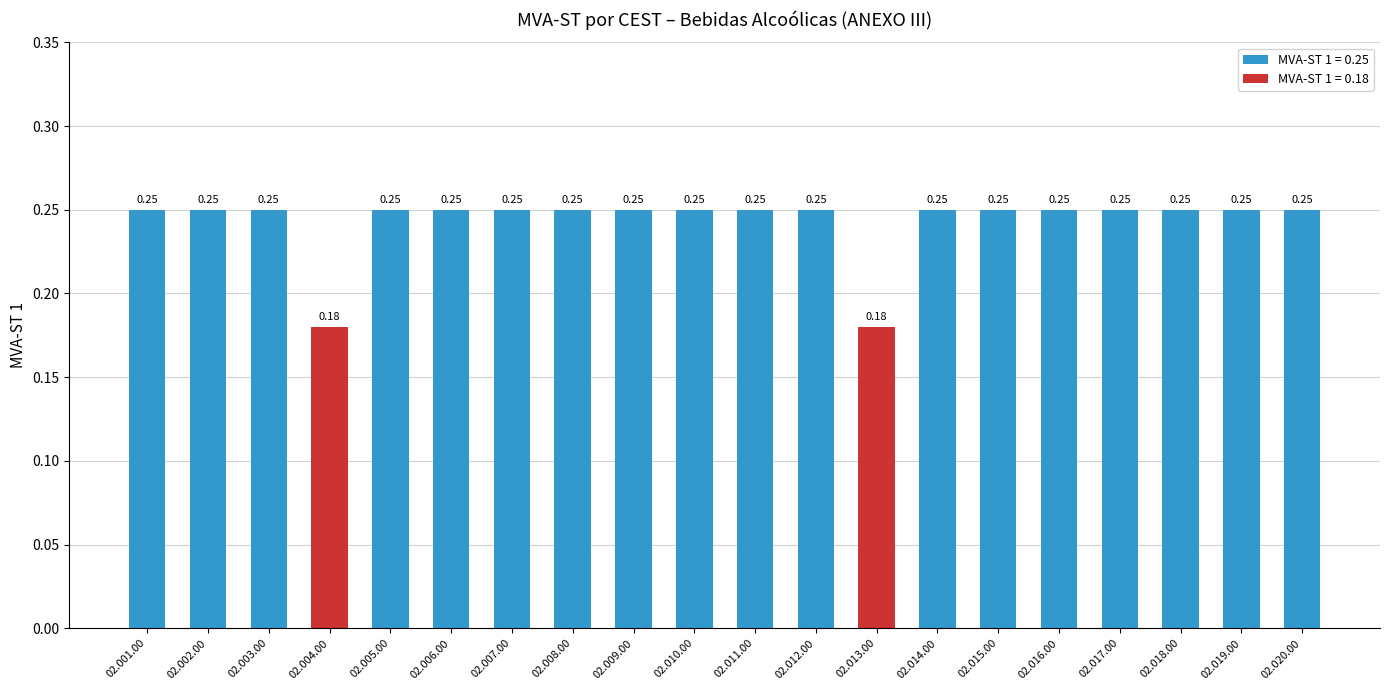

Count the number of categories in the chart.

20